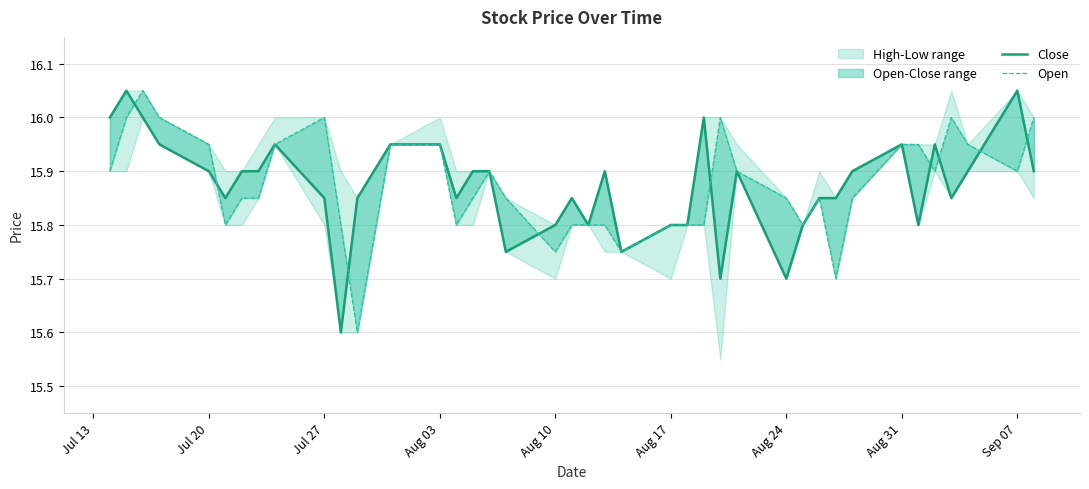

What is the value of the Open point at the 29th from the left?

15.8